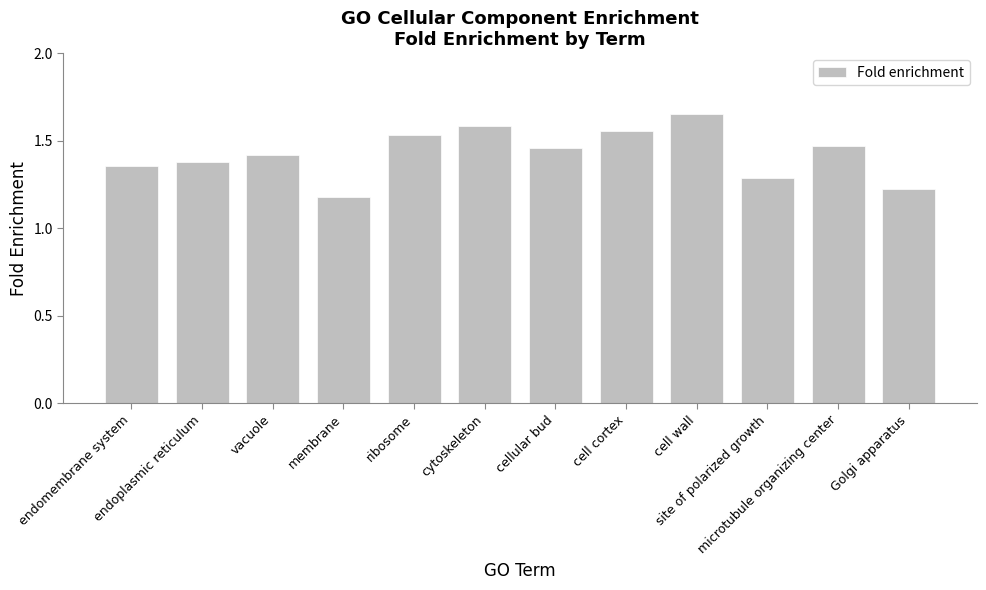

Are the bars grouped side by side (vs. stacked)?

No